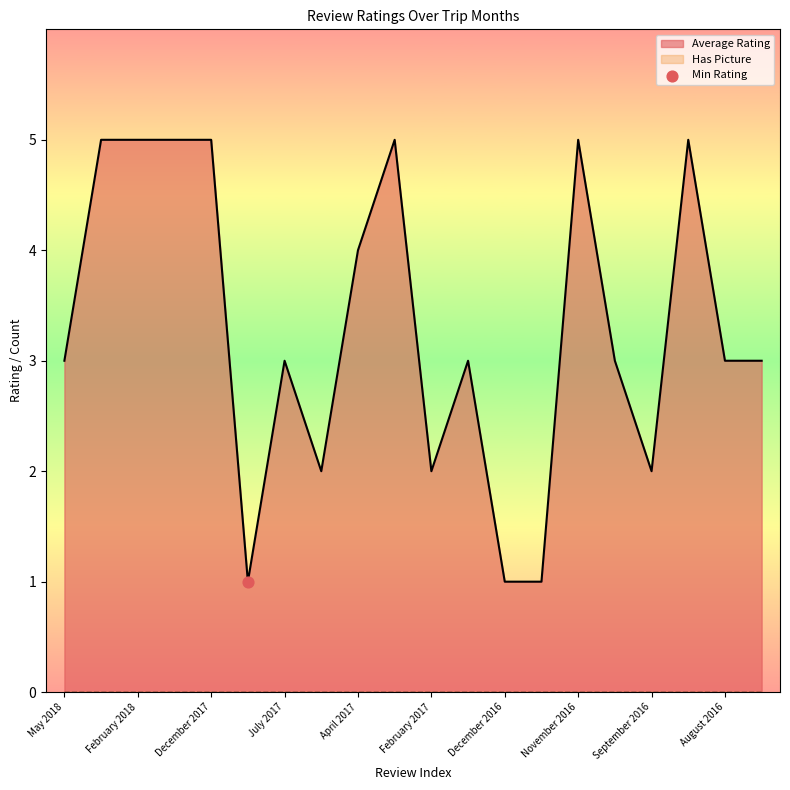

The value of Average Rating at February 2018 is 5. True or false?

True